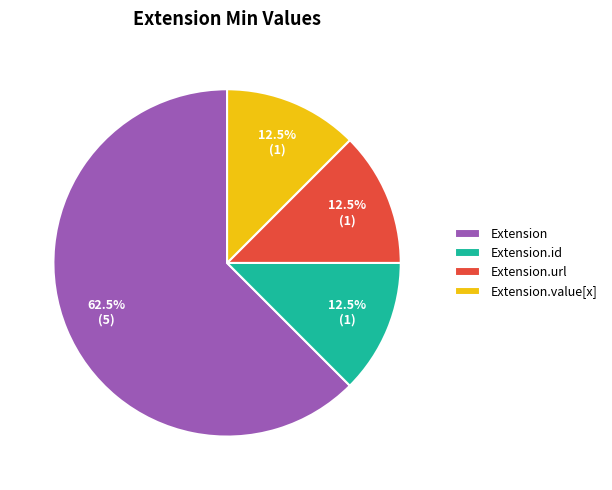

What is the ratio of the value at Extension.value[x] to the value at Extension.id?

1.0